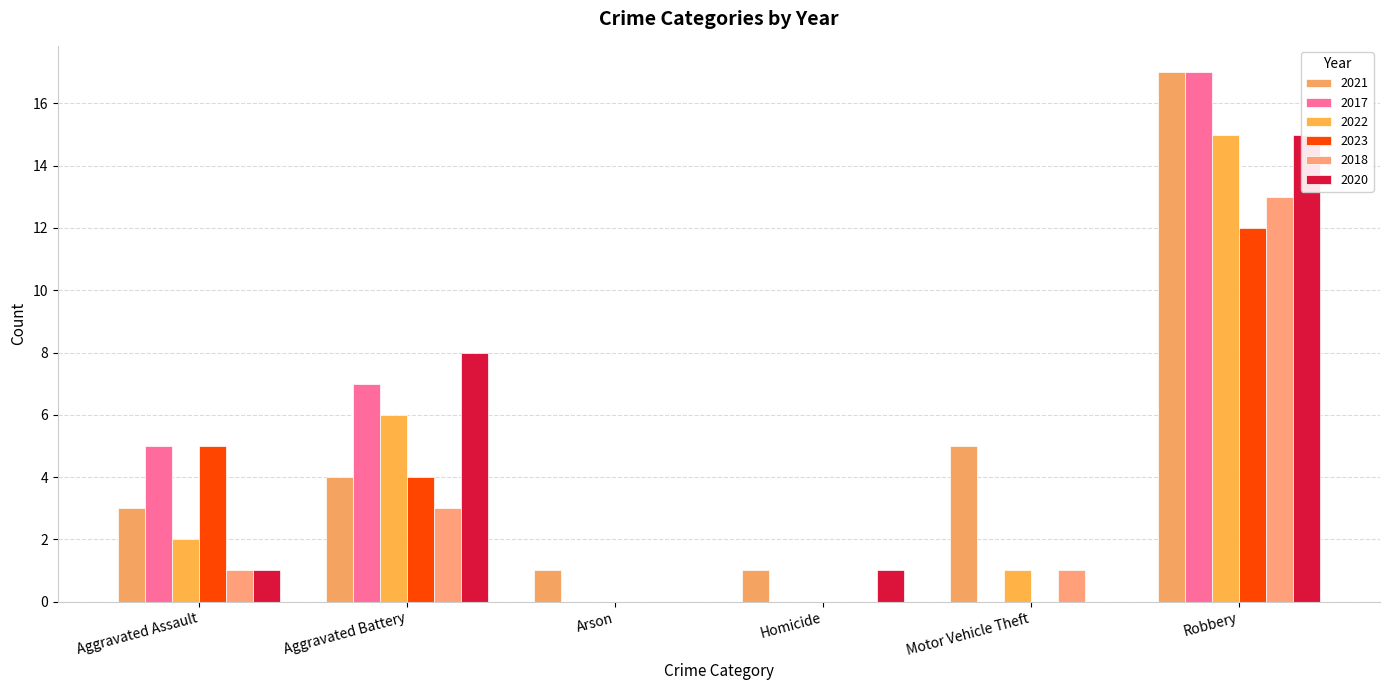

How many bars are there in total?

36